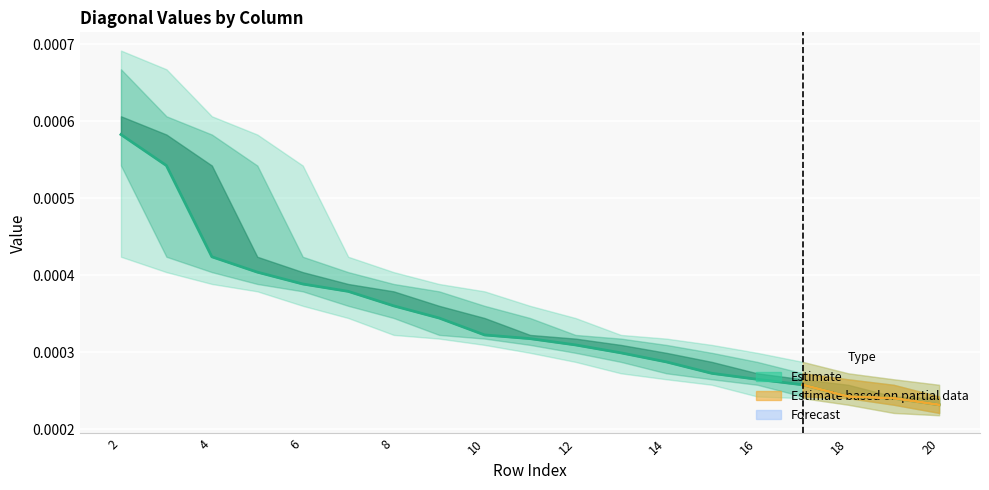

Count the values in the range 0 to 1.

19